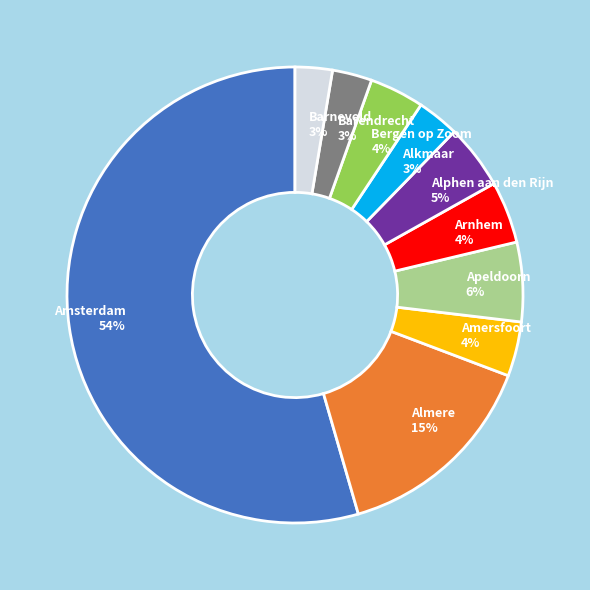

The Amersfoort slice represents 11% of the pie. True or false?

False